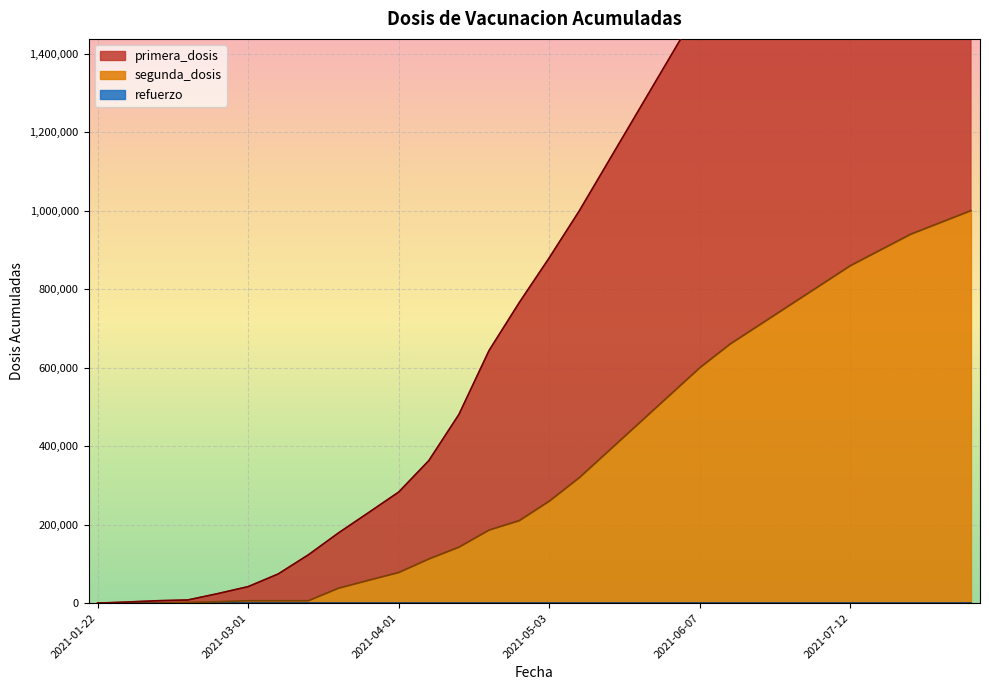

At how many categories does at least one series exceed 1072198?

13